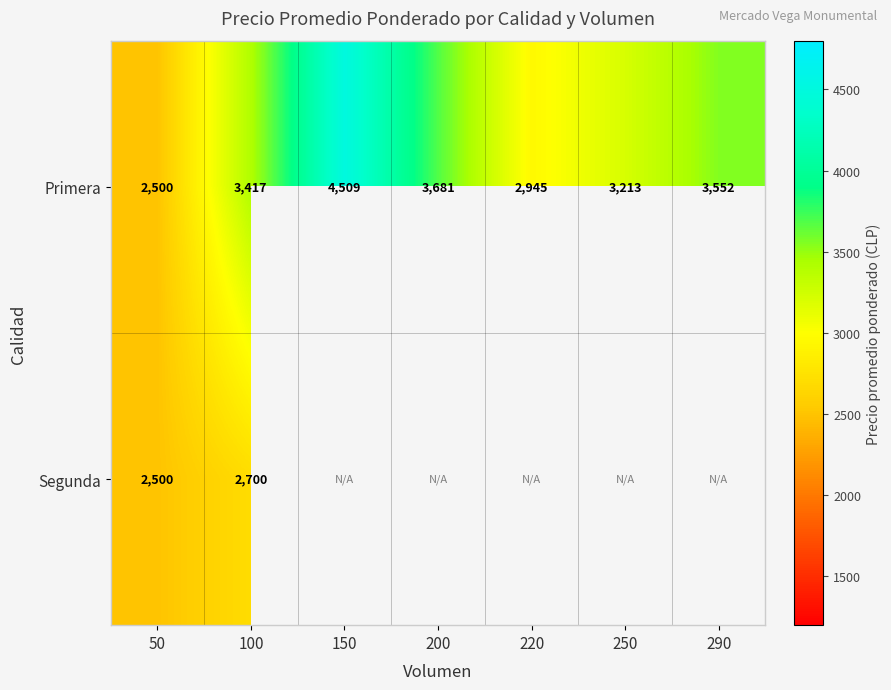

Which category has the highest value across all series?

150